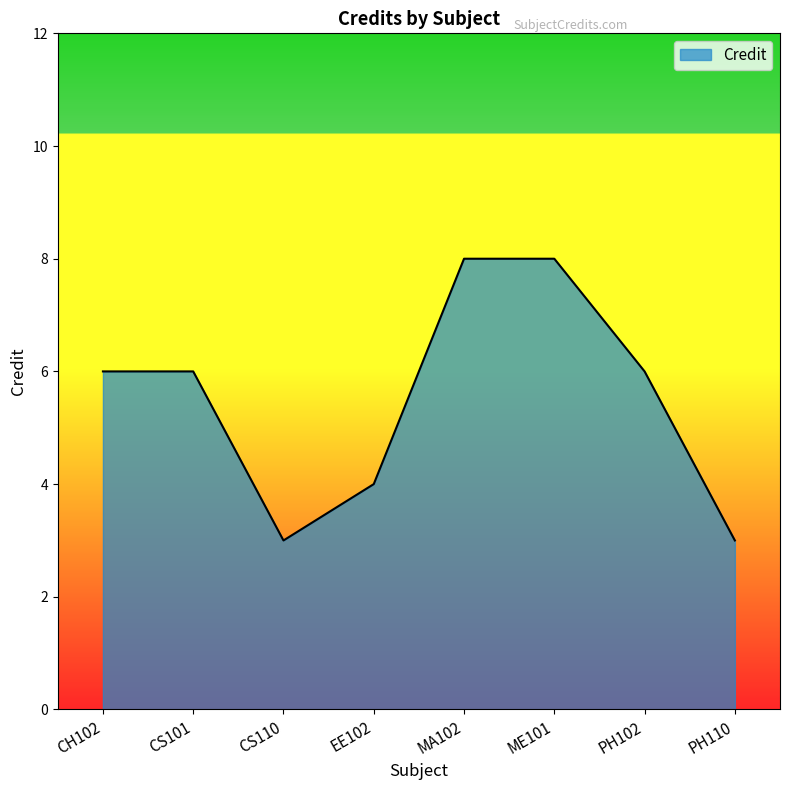

True or false: the data shows 13 at MA102.

False